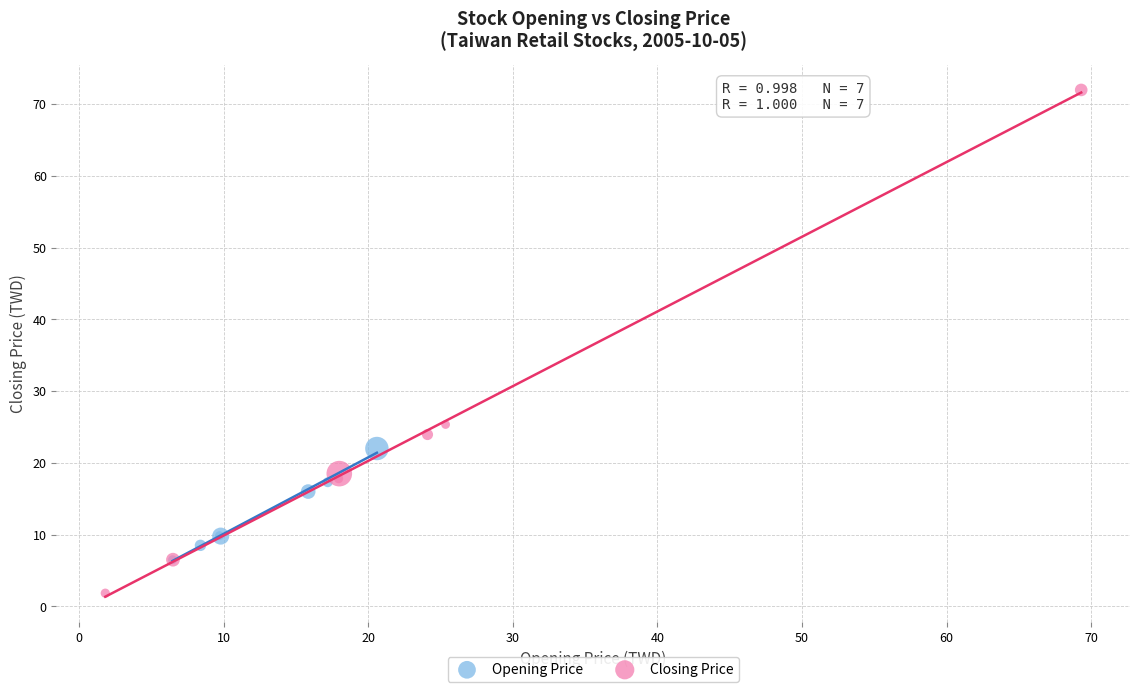

Which series reaches the maximum Y coordinate?

Closing Price